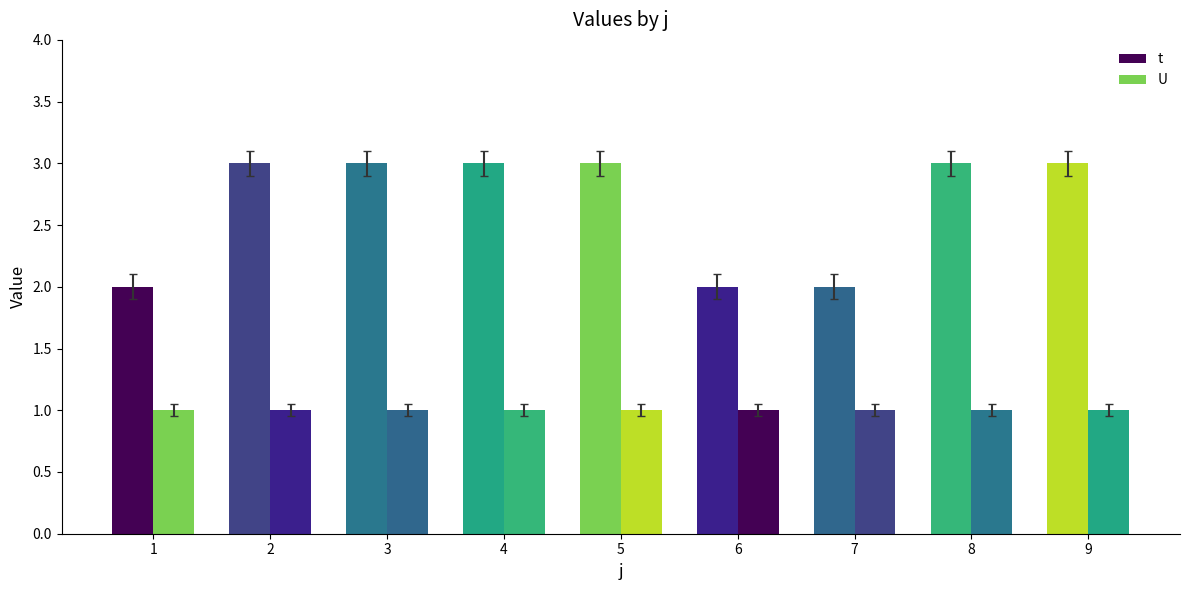

At how many categories does at least one series exceed 2?

6